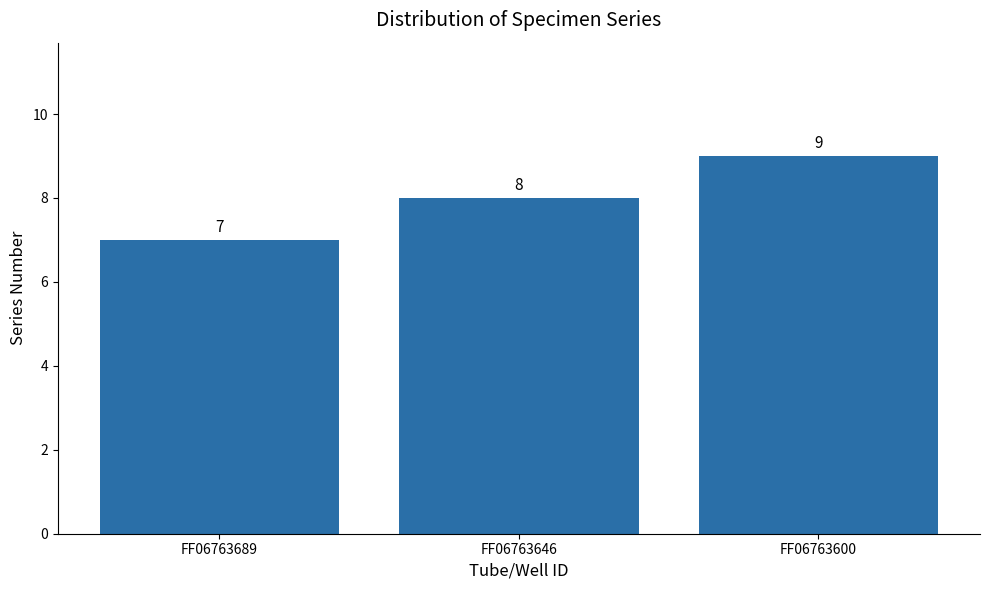

The value at FF06763646 is 8. True or false?

True